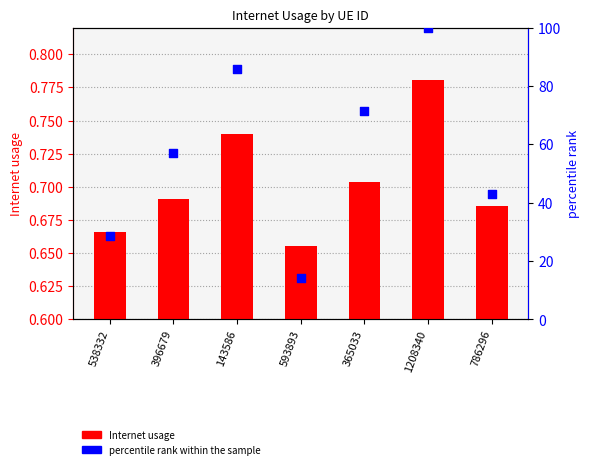

Which series contains the lowest Y value?

Internet usage